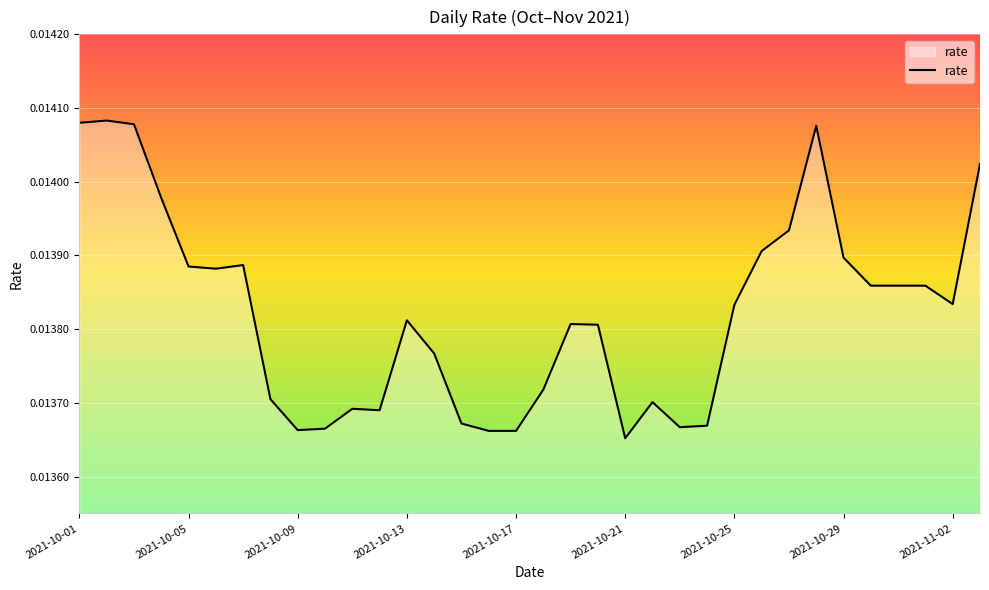

How many lines are shown in the chart?

1